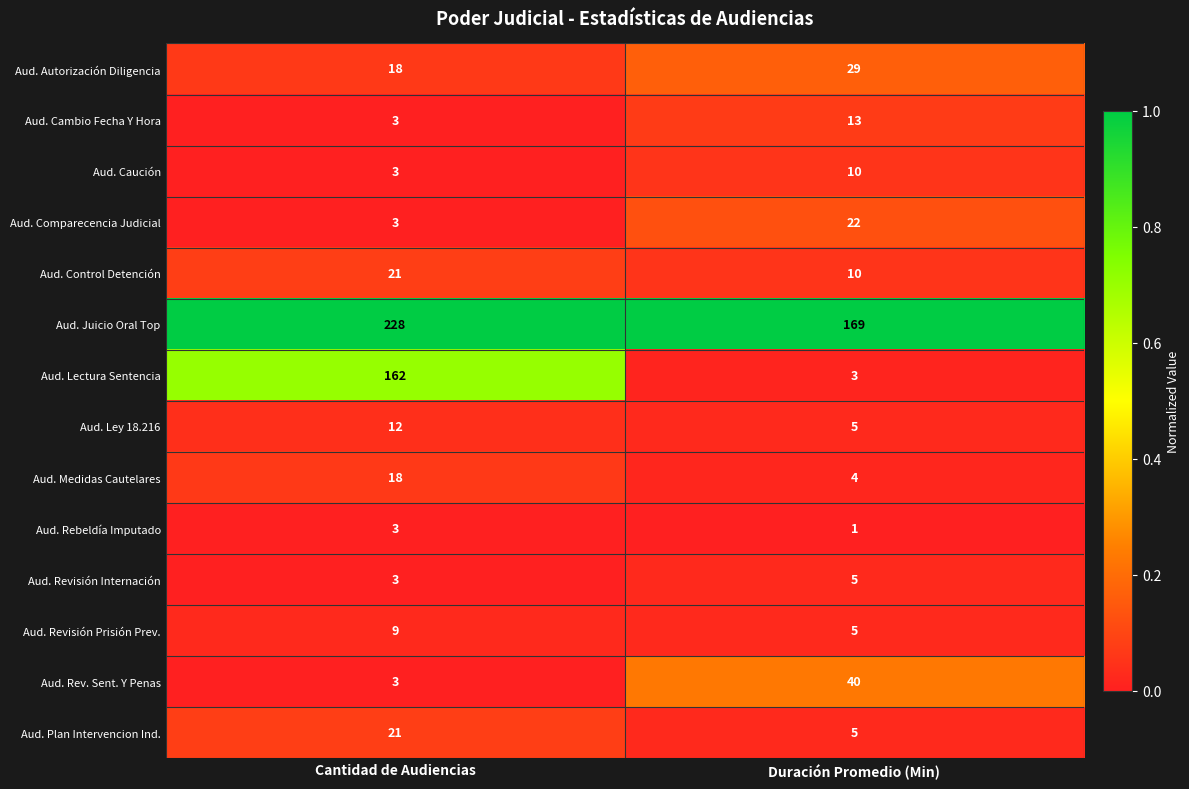

How many categories are shown in the chart?

2